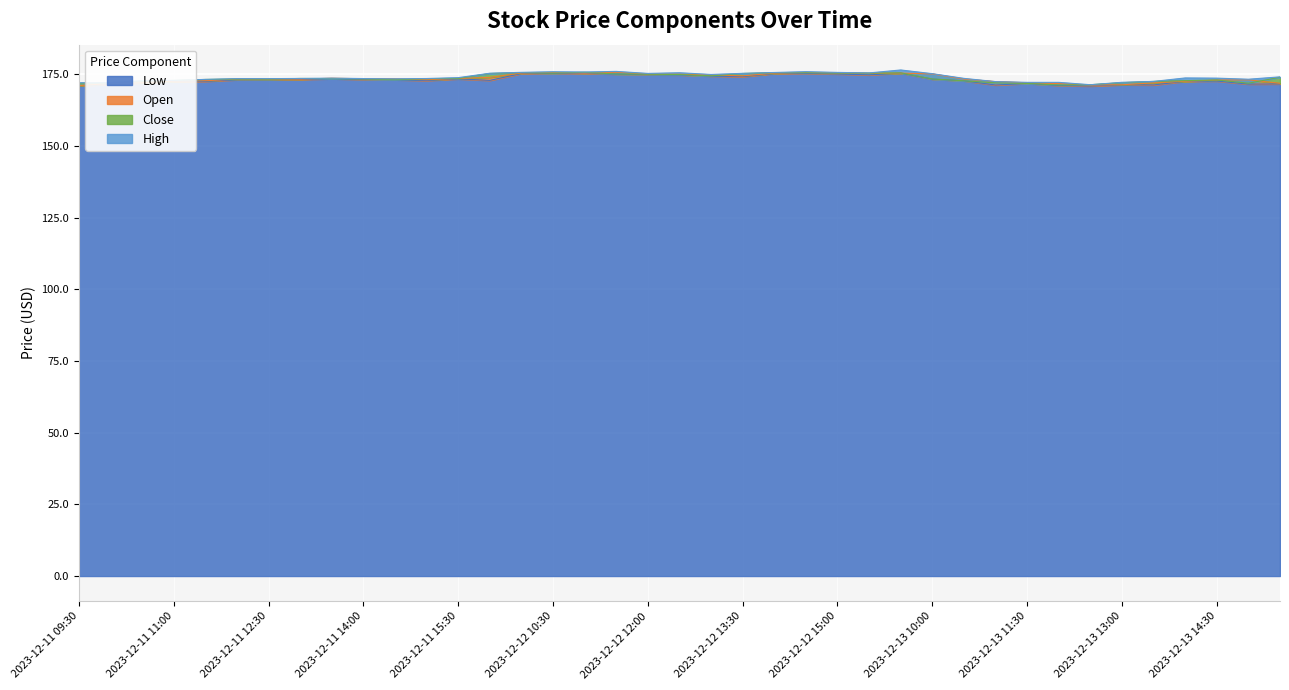

At which label does Open reach its minimum?

2023-12-11 09:30